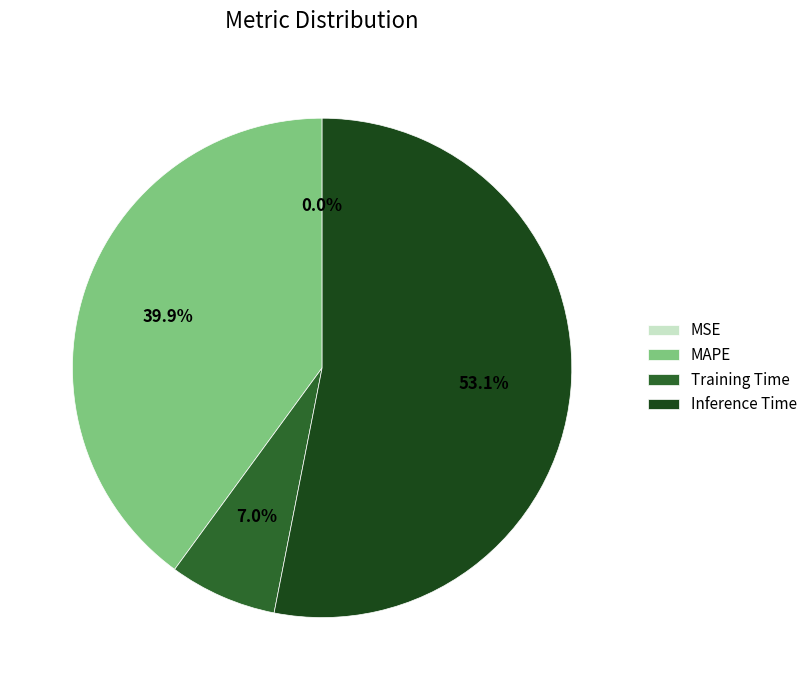

To the nearest percent, what is the difference between the largest and smallest slice percentages?

53%